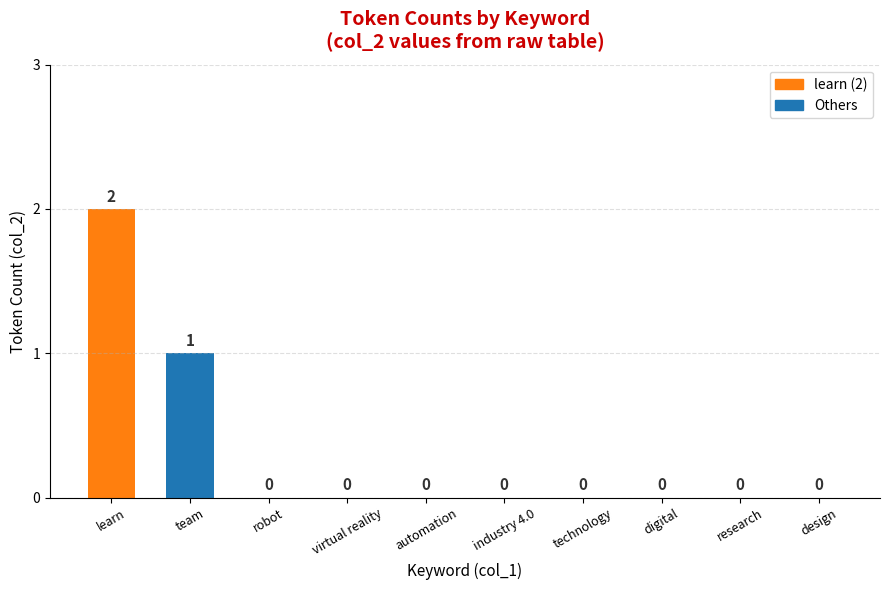

At which category does the chart reach its peak across all series?

learn